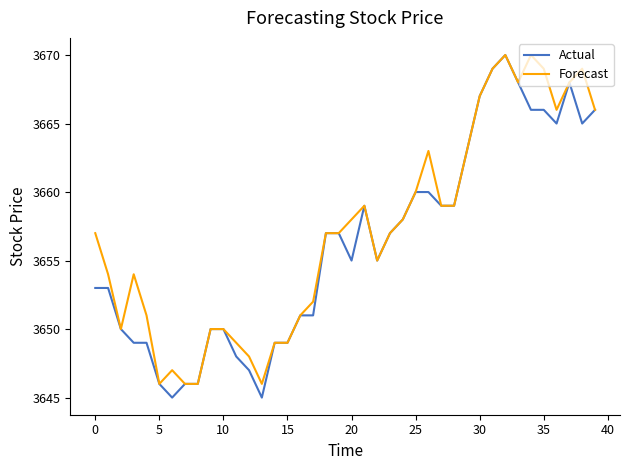

What is the minimum value shown in the chart?

3645